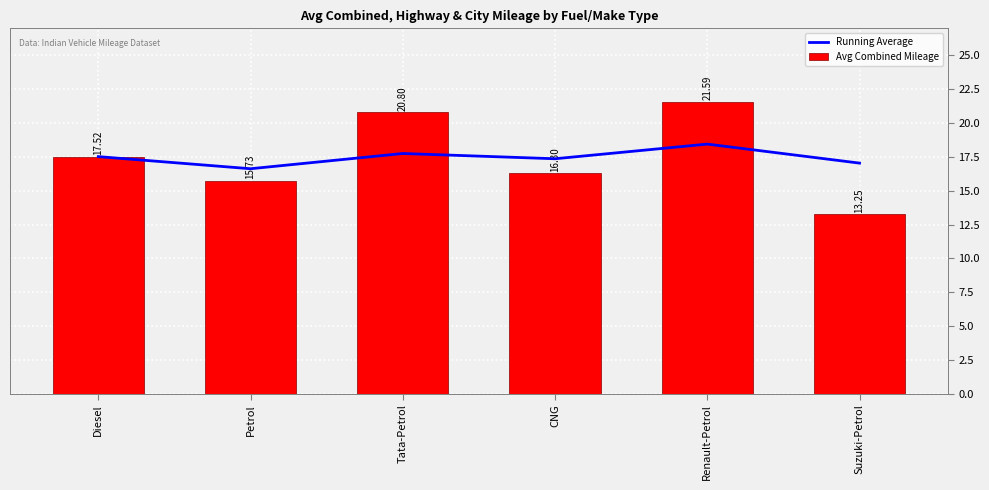

At how many categories does at least one series exceed 16?

6